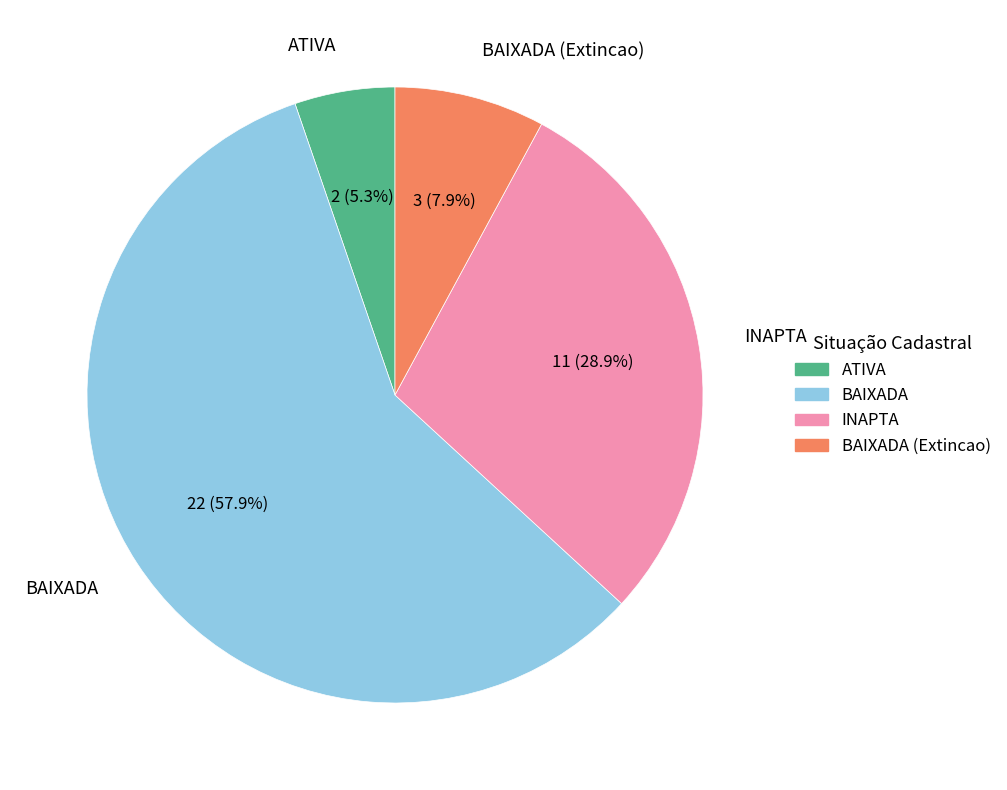

Which has a higher value, INAPTA or ATIVA?

INAPTA